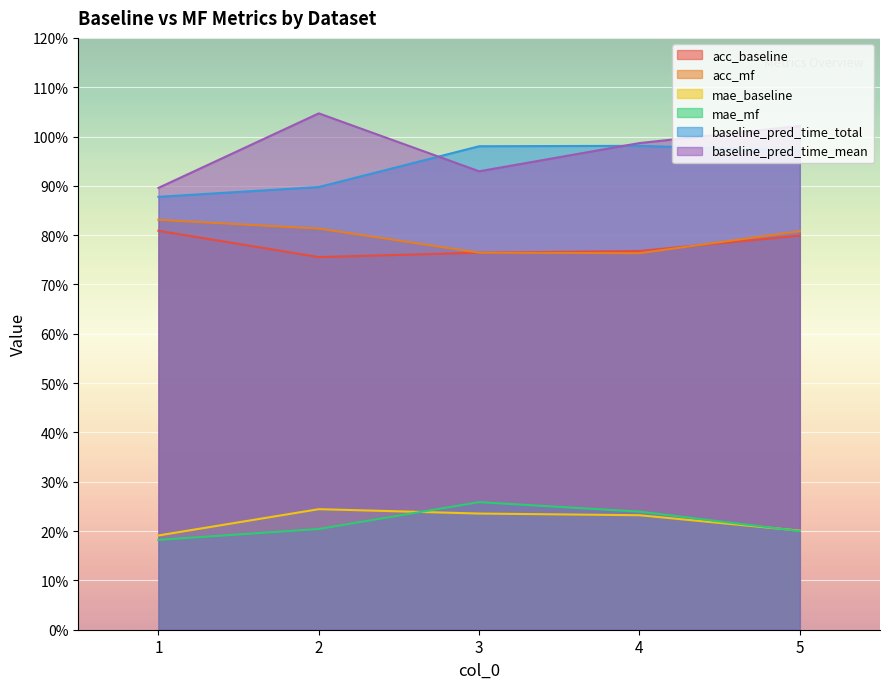

Reading left to right, list all the values displayed in this chart.

acc_baseline: 1=0.8	2=0.8	3=0.8	4=0.8	5=0.8
acc_mf: 1=0.8	2=0.8	3=0.8	4=0.8	5=0.8
mae_baseline: 1=0.2	2=0.2	3=0.2	4=0.2	5=0.2
mae_mf: 1=0.2	2=0.2	3=0.3	4=0.2	5=0.2
baseline_pred_time_total: 1=0.9	2=0.9	3=1.0	4=1.0	5=1.0
baseline_pred_time_mean: 1=0.9	2=1.0	3=0.9	4=1.0	5=1.0